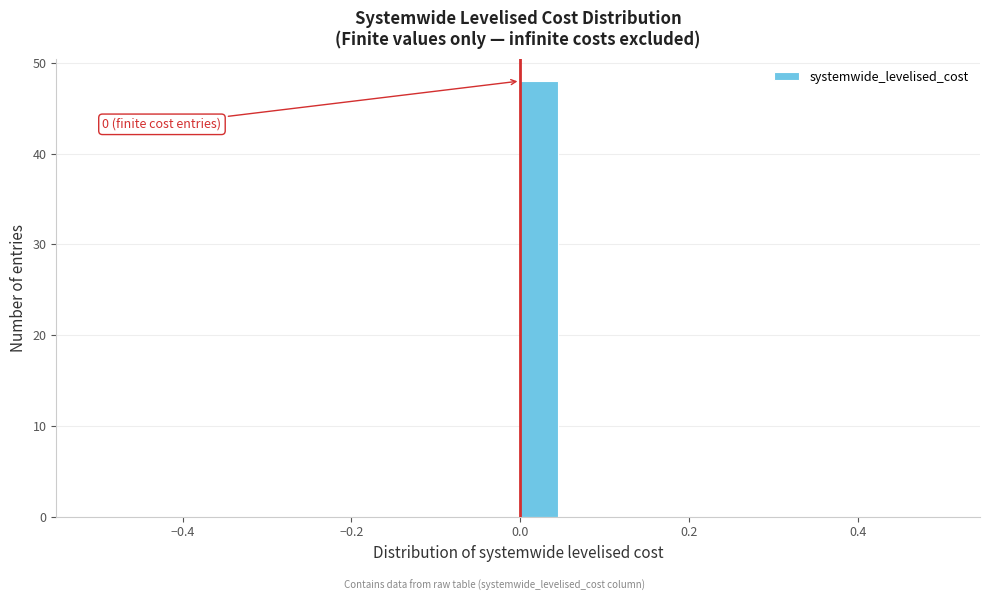

Around what value on the x-axis is the tallest bar? Give the approximate position of its centre, as read against the axis.

0.02